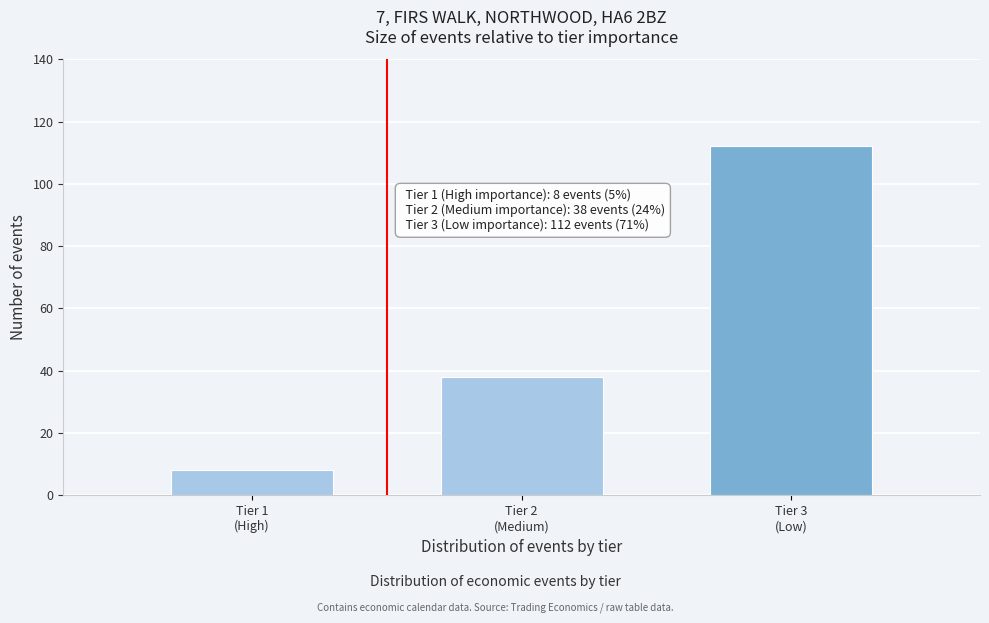

Reading right to left, transcribe all the data shown in this chart.

112	38	8